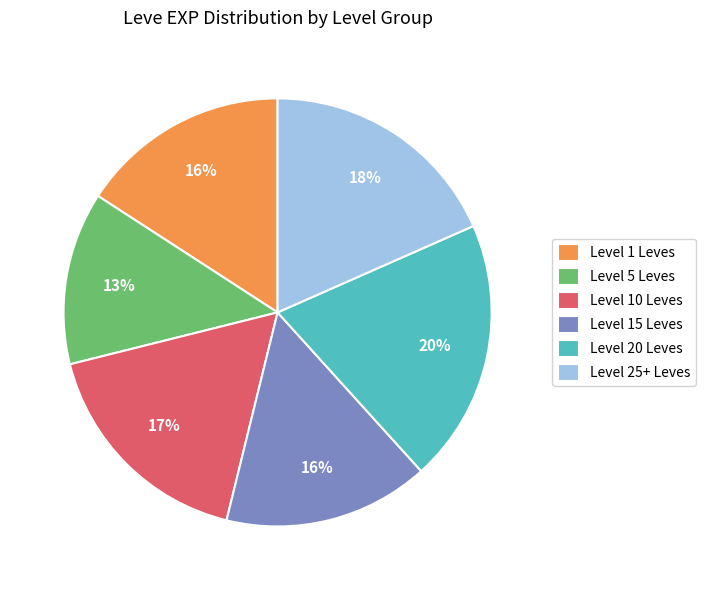

Which category has the smallest portion of the pie?

Level 5 Leves